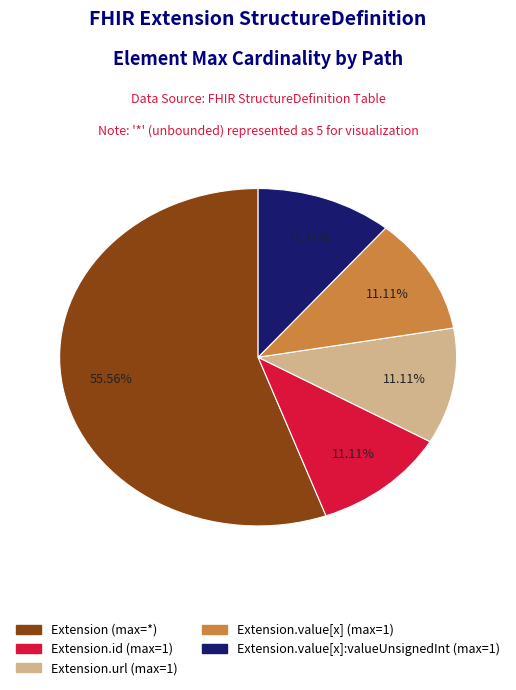

To the nearest percent, what is the difference between the largest and smallest slice percentages?

44%